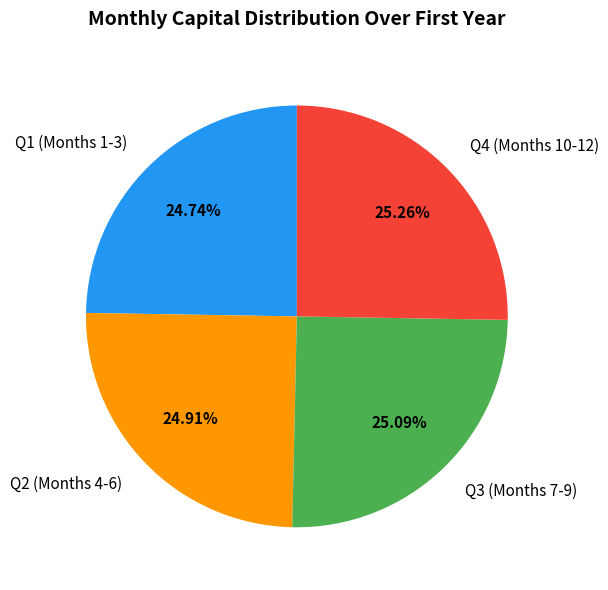

What is the ratio of the value at Q3 (Months 7-9) to the value at Q4 (Months 10-12)?

1.0